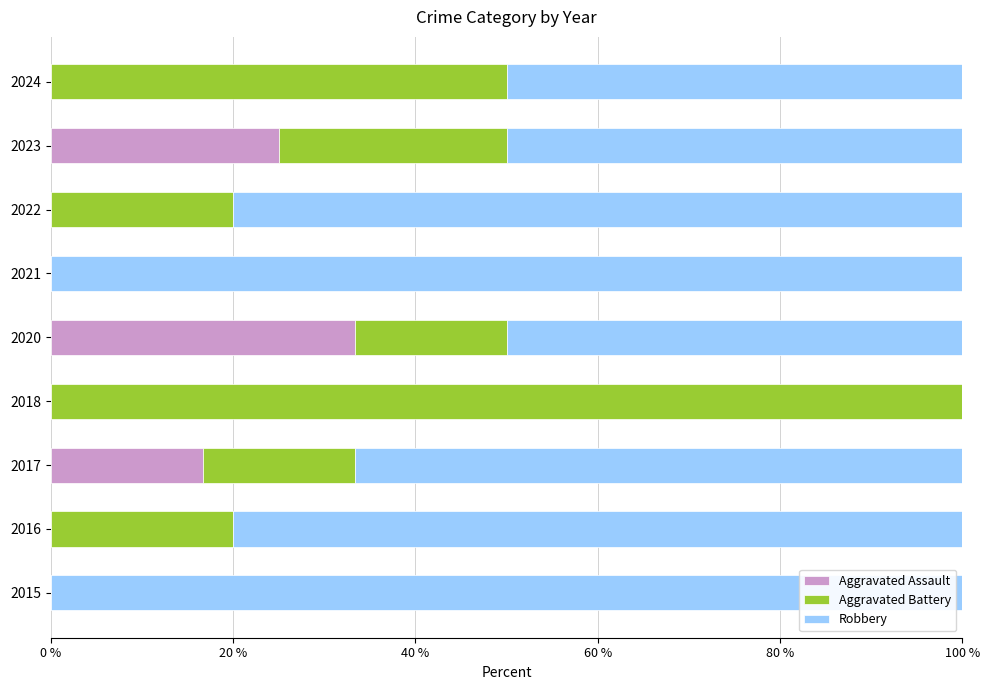

What are all the series names shown in the legend?

Aggravated Assault, Aggravated Battery, Robbery